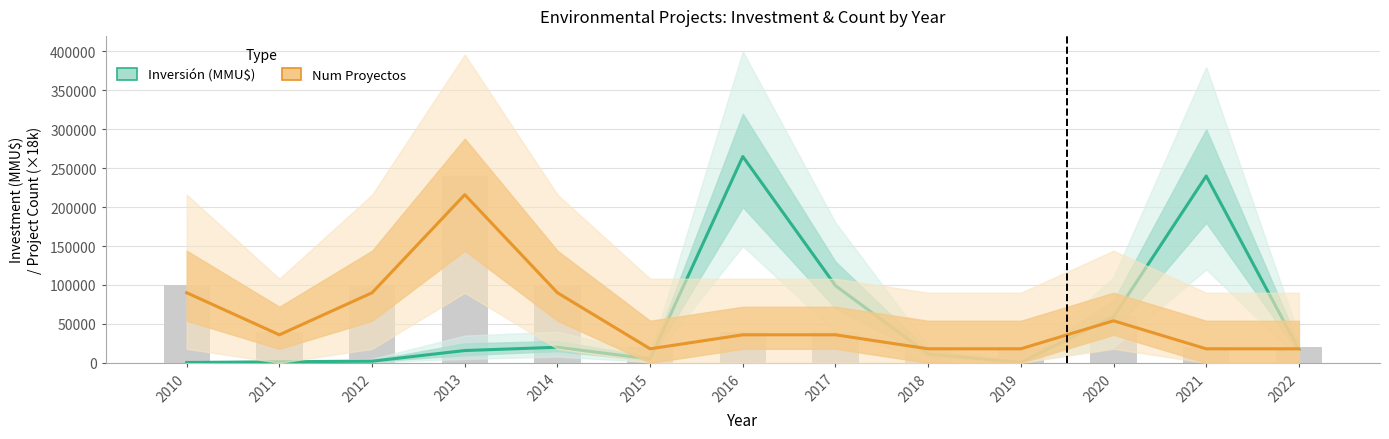

Is the value of Inversión (MMU$) at 2021 greater than the value of Num Proyectos at 2021?

Yes